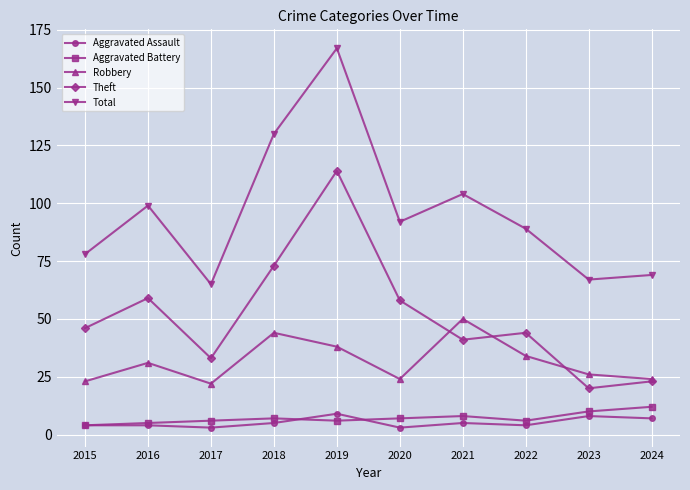

Is this an area chart (filled region under the line)?

No